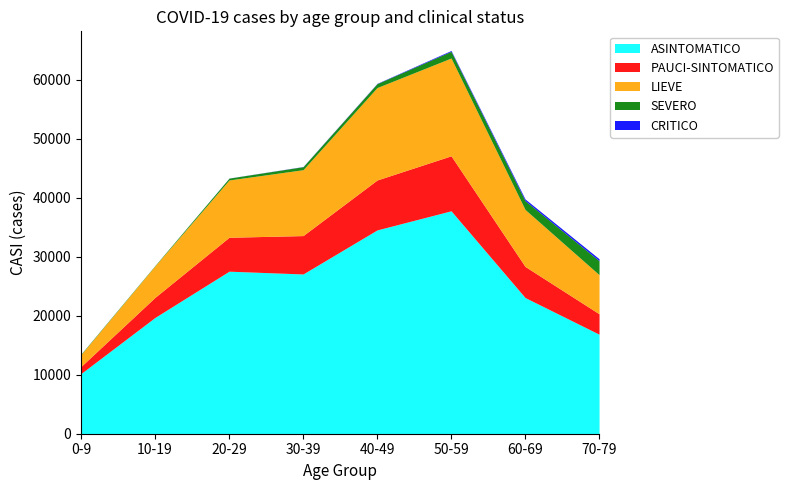

List the labels in order of LIEVE value, smallest first.

0-9, 10-19, 70-79, 60-69, 20-29, 30-39, 40-49, 50-59